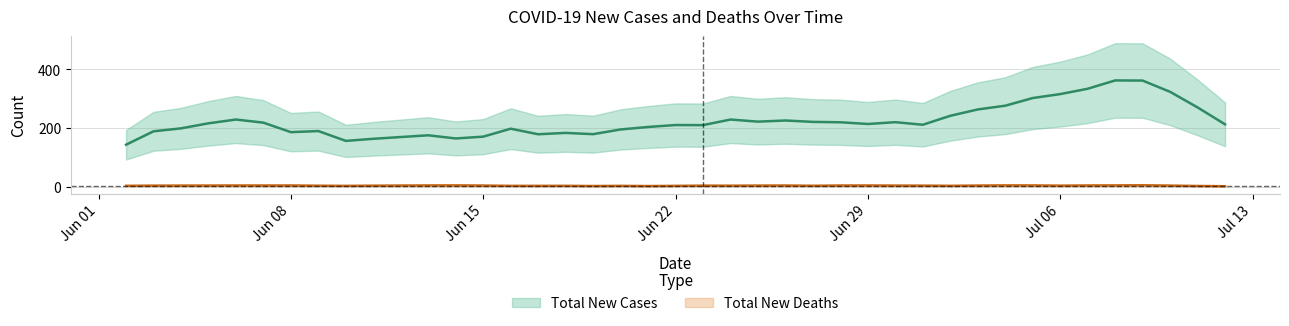

What position from the right is 2020-06-30?

13